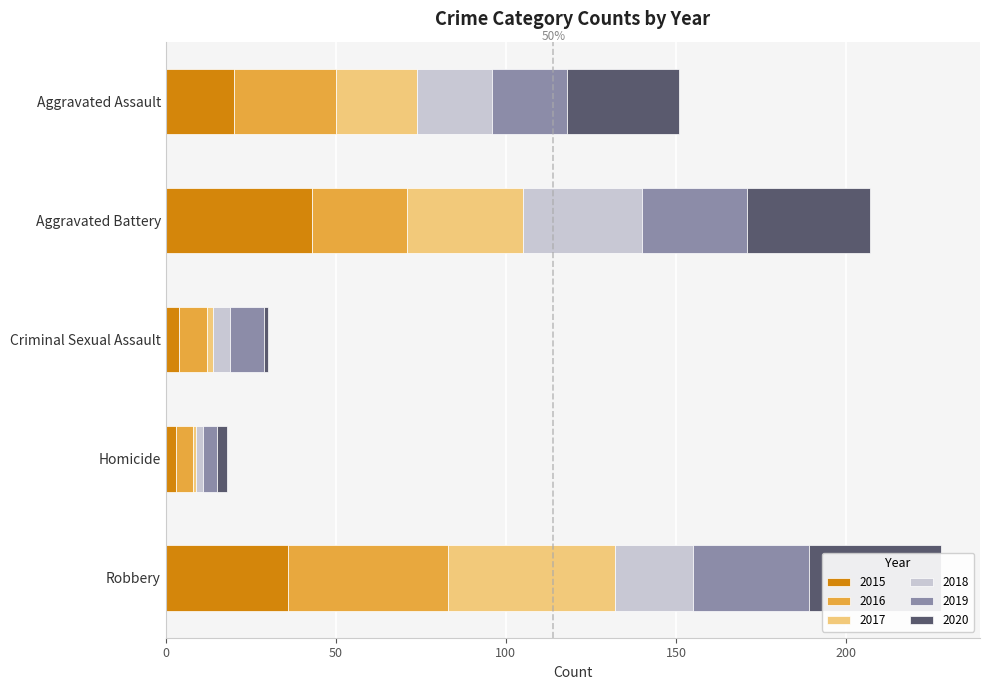

Which category has the highest value in the 2016 series?

Robbery